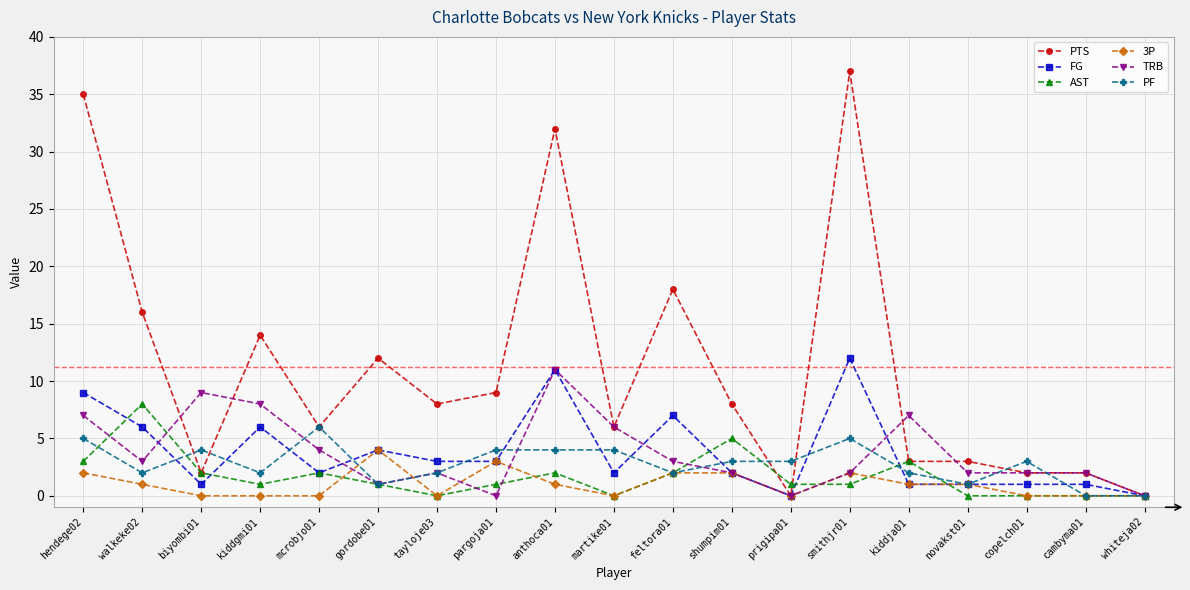

True or false: PTS has more than 2 points higher than both neighbors.

True